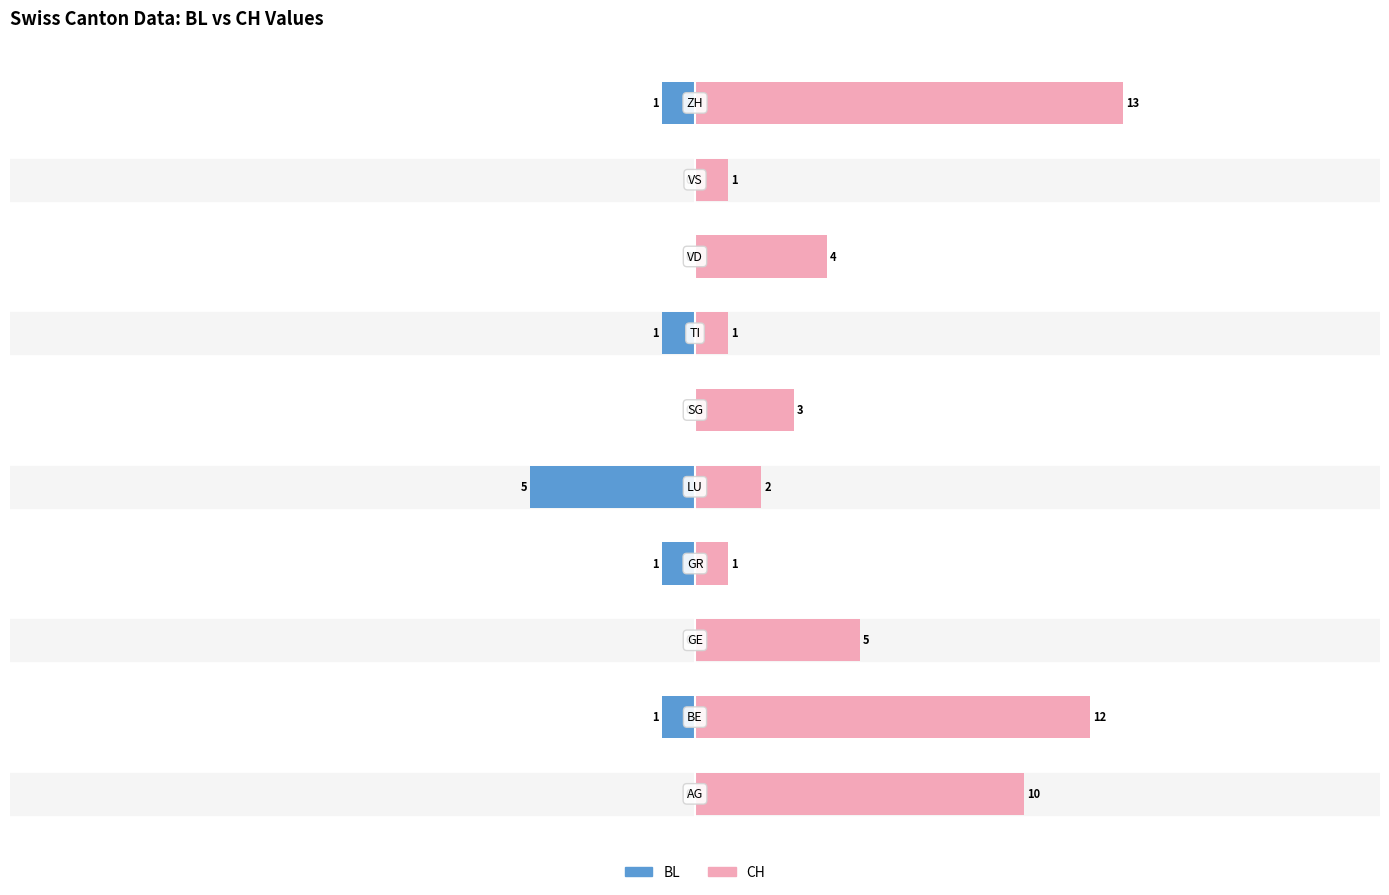

At 6, list the series in order from largest to smallest.

CH, BL